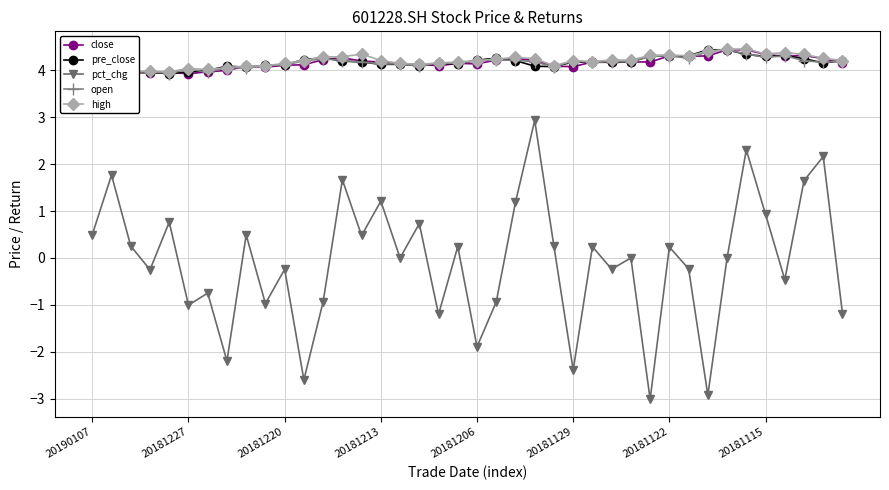

How many interior local valleys does the pct_chg series have?

14